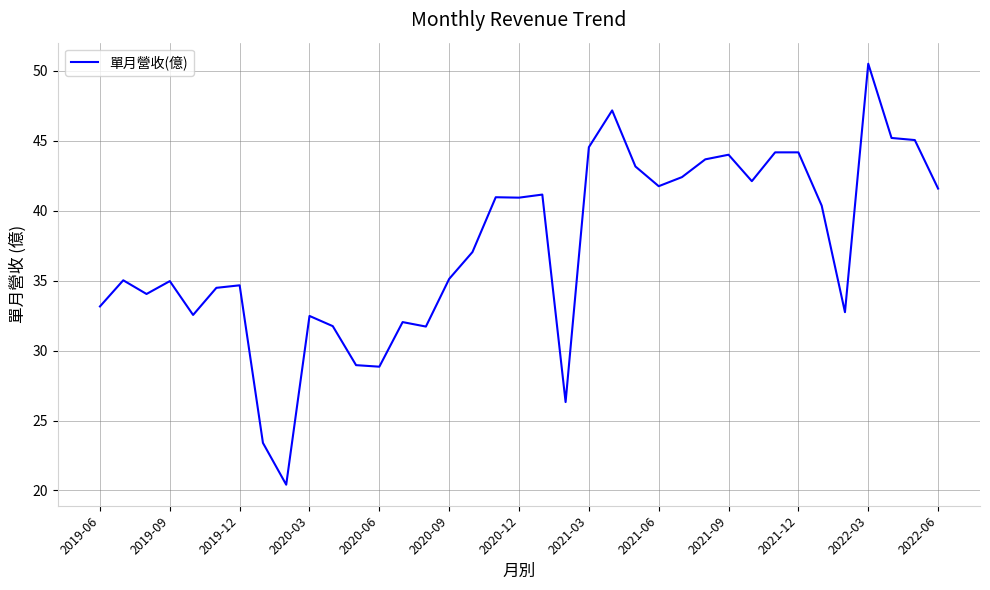

What is the difference between the maximum and minimum values?

30.1